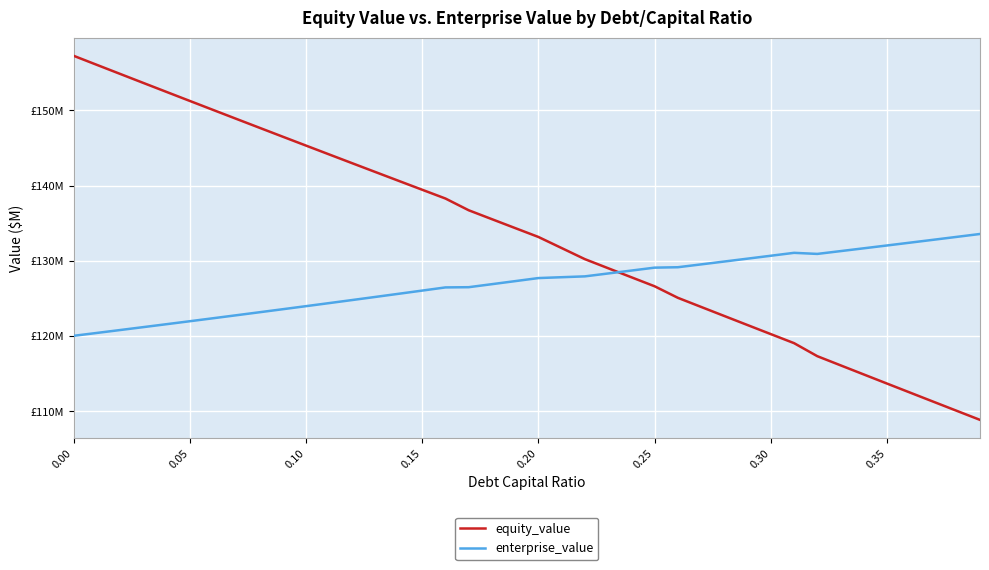

What is the maximum value for equity_value?

157.2